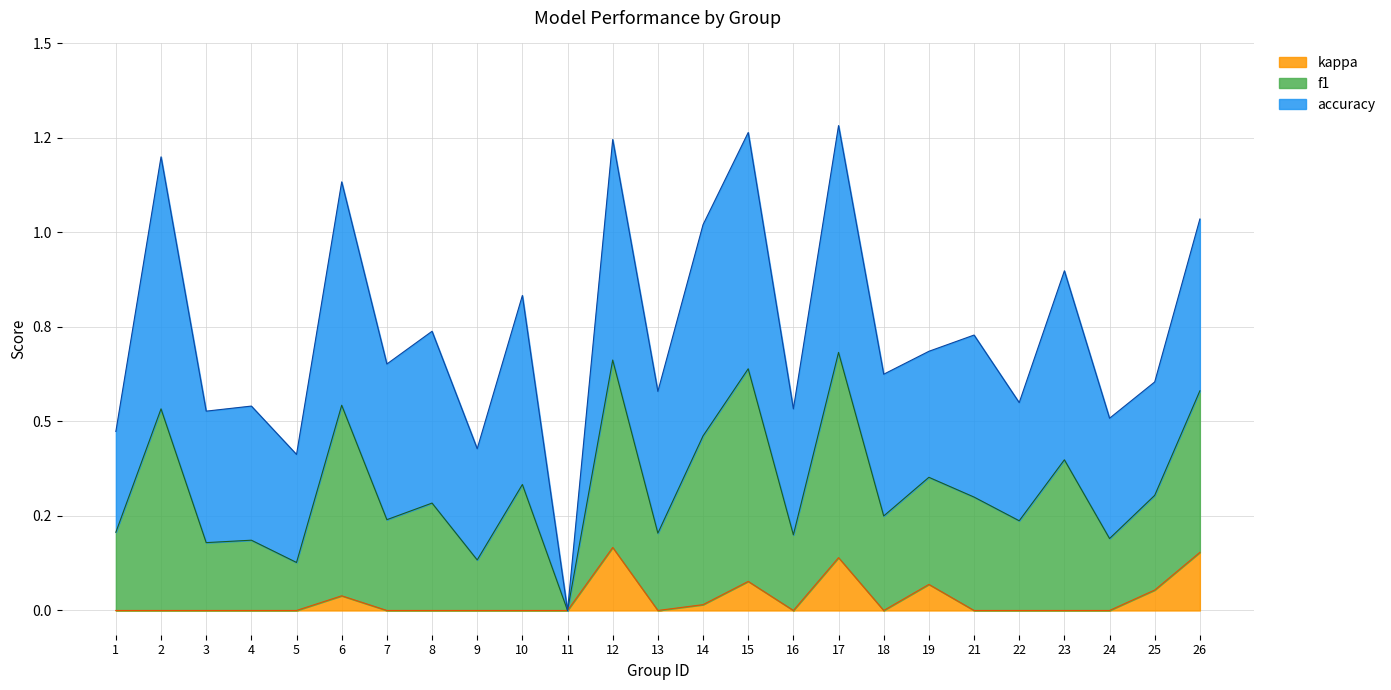

Where is the first local minimum for kappa?

13